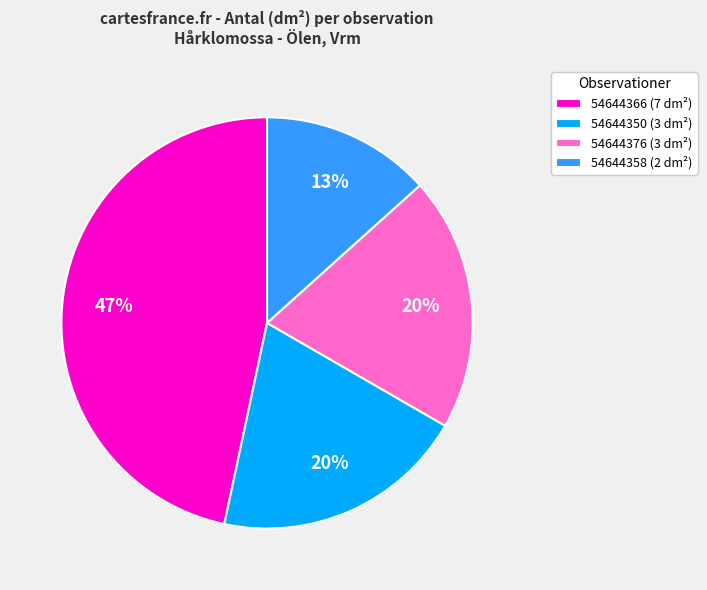

How many slices are in this pie chart?

4